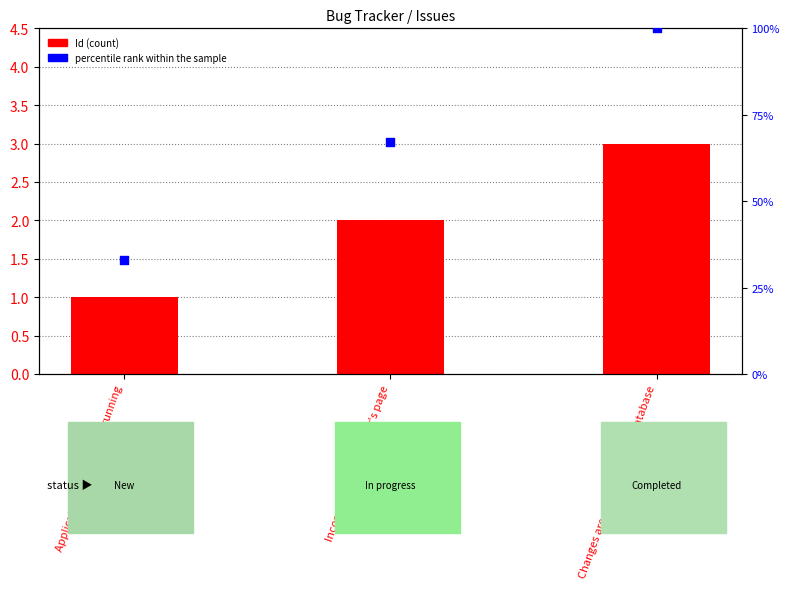

Which series has the widest spread of Y values?

percentile rank within the sample